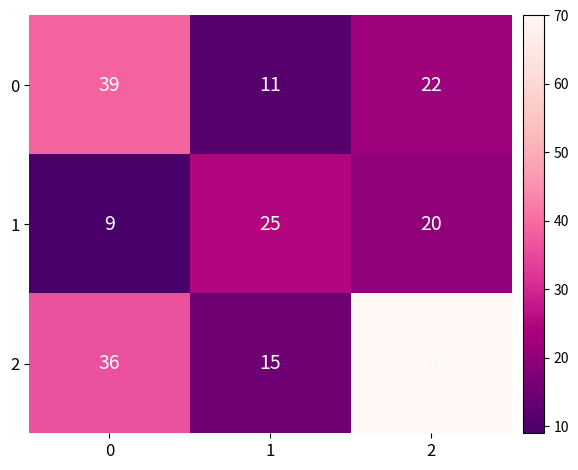

Count the number of data series in this chart.

3